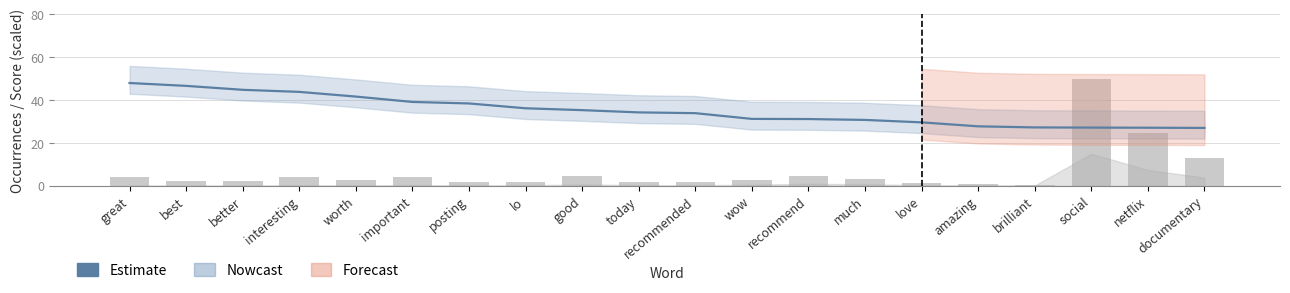

What is the spread (max minus min) of values at recommend?

26.7